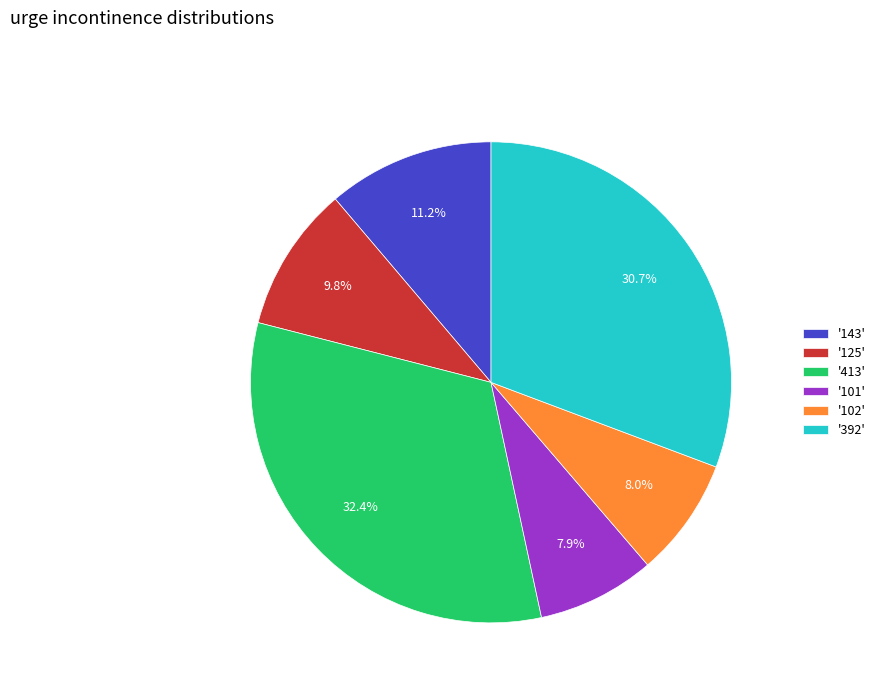

Is there a majority slice in this chart?

No